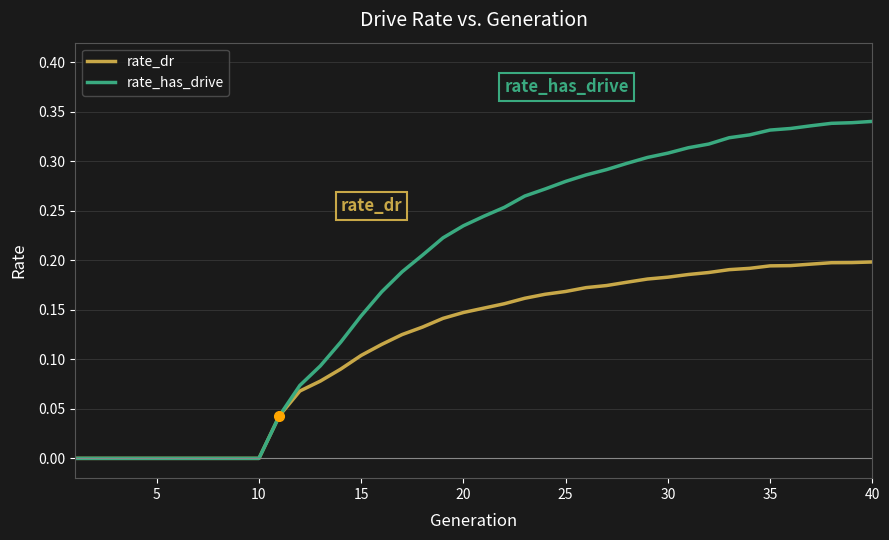

Which series has the largest range (max minus min)?

rate_has_drive